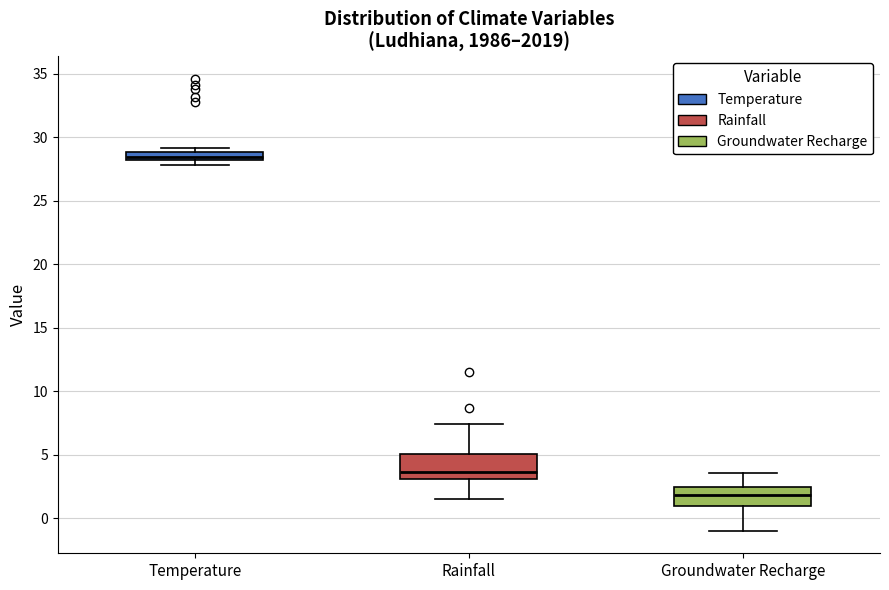

Which box has the highest median line?

Temperature